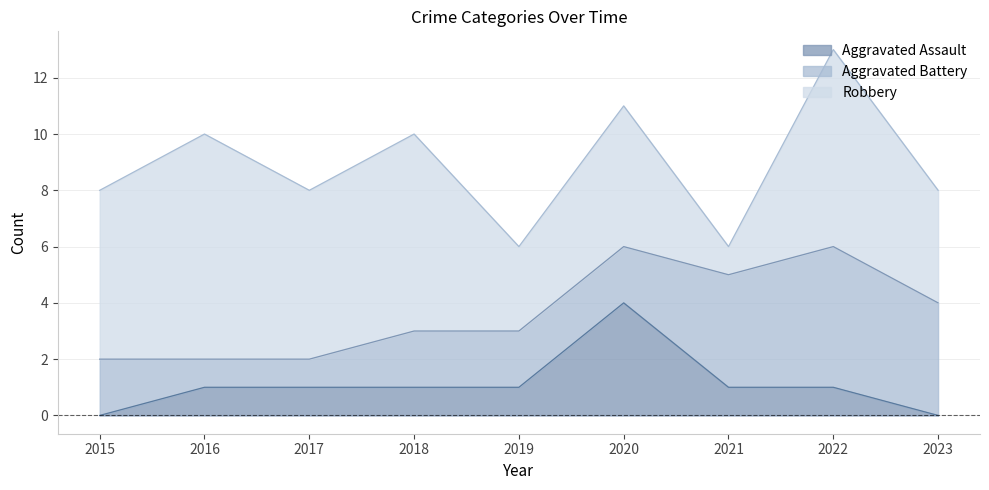

True or false: Robbery and Aggravated Assault intersect in this chart.

False